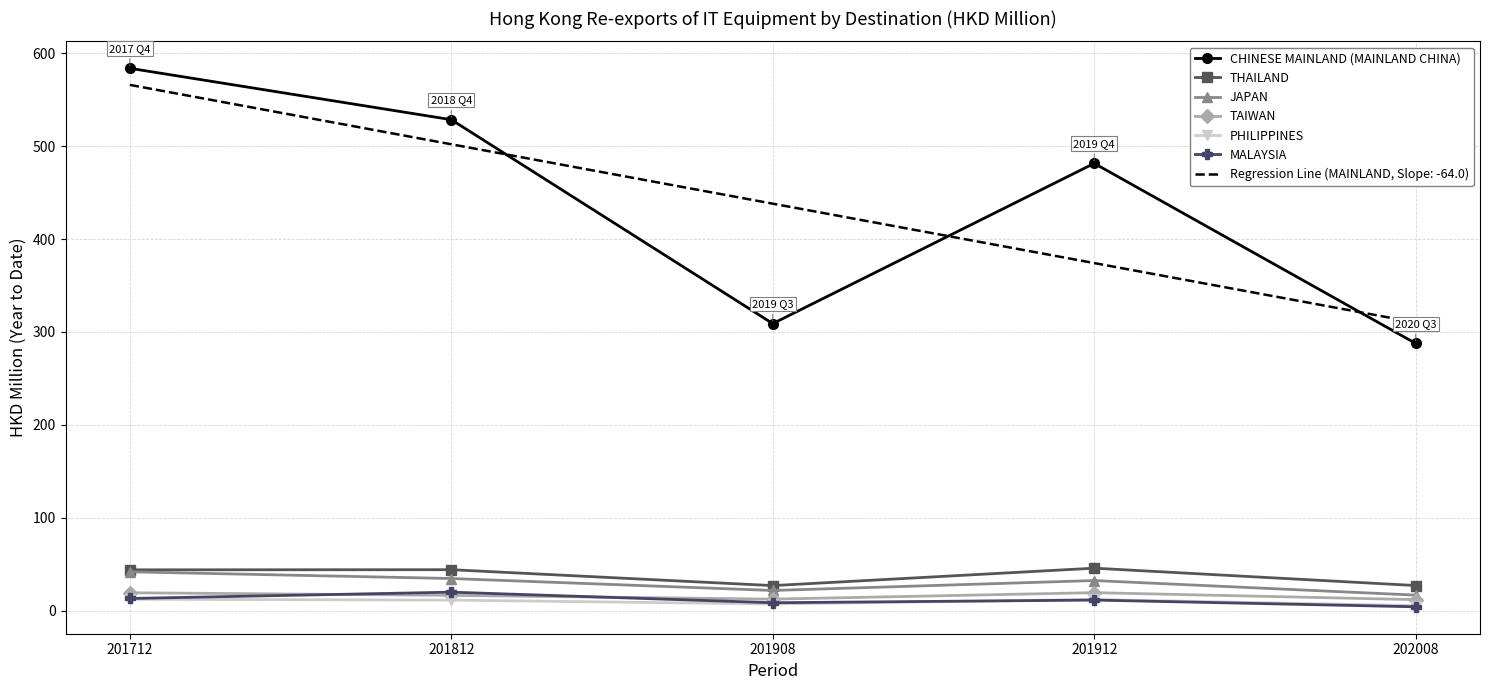

What is the sum of the TAIWAN values at 201912 and 201812?

35.6